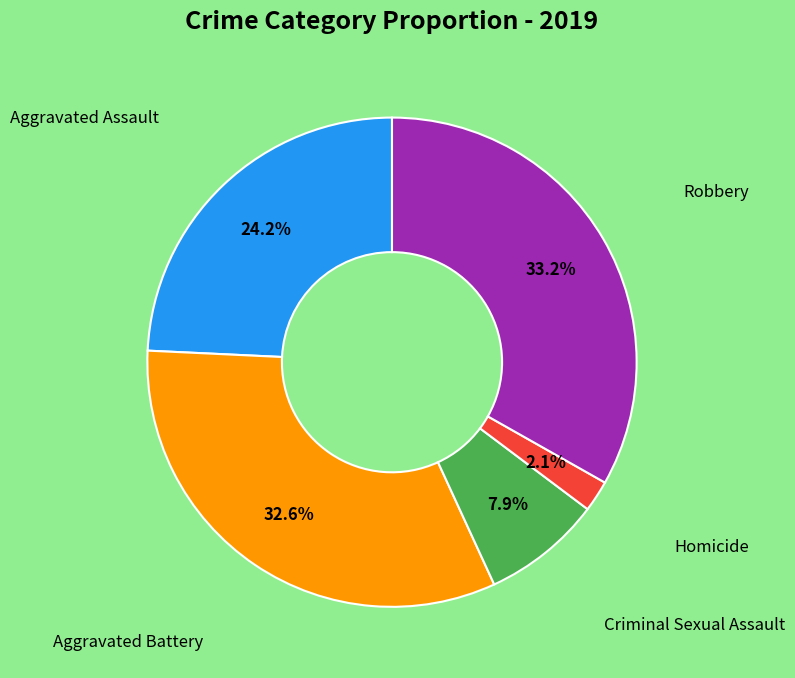

Does Aggravated Battery account for over 50% of the chart?

No